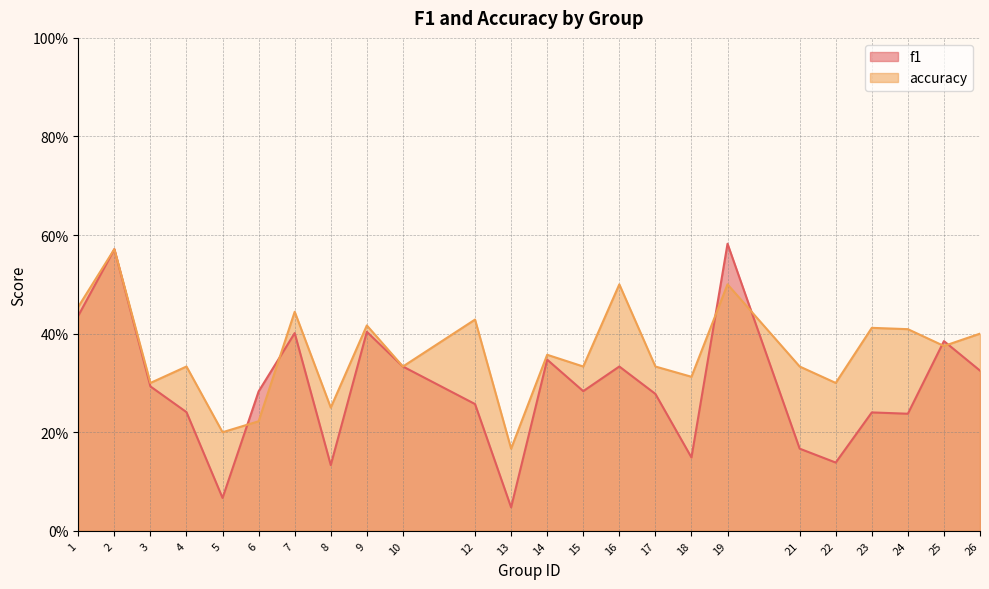

Between 21 and 26, which is larger?

26